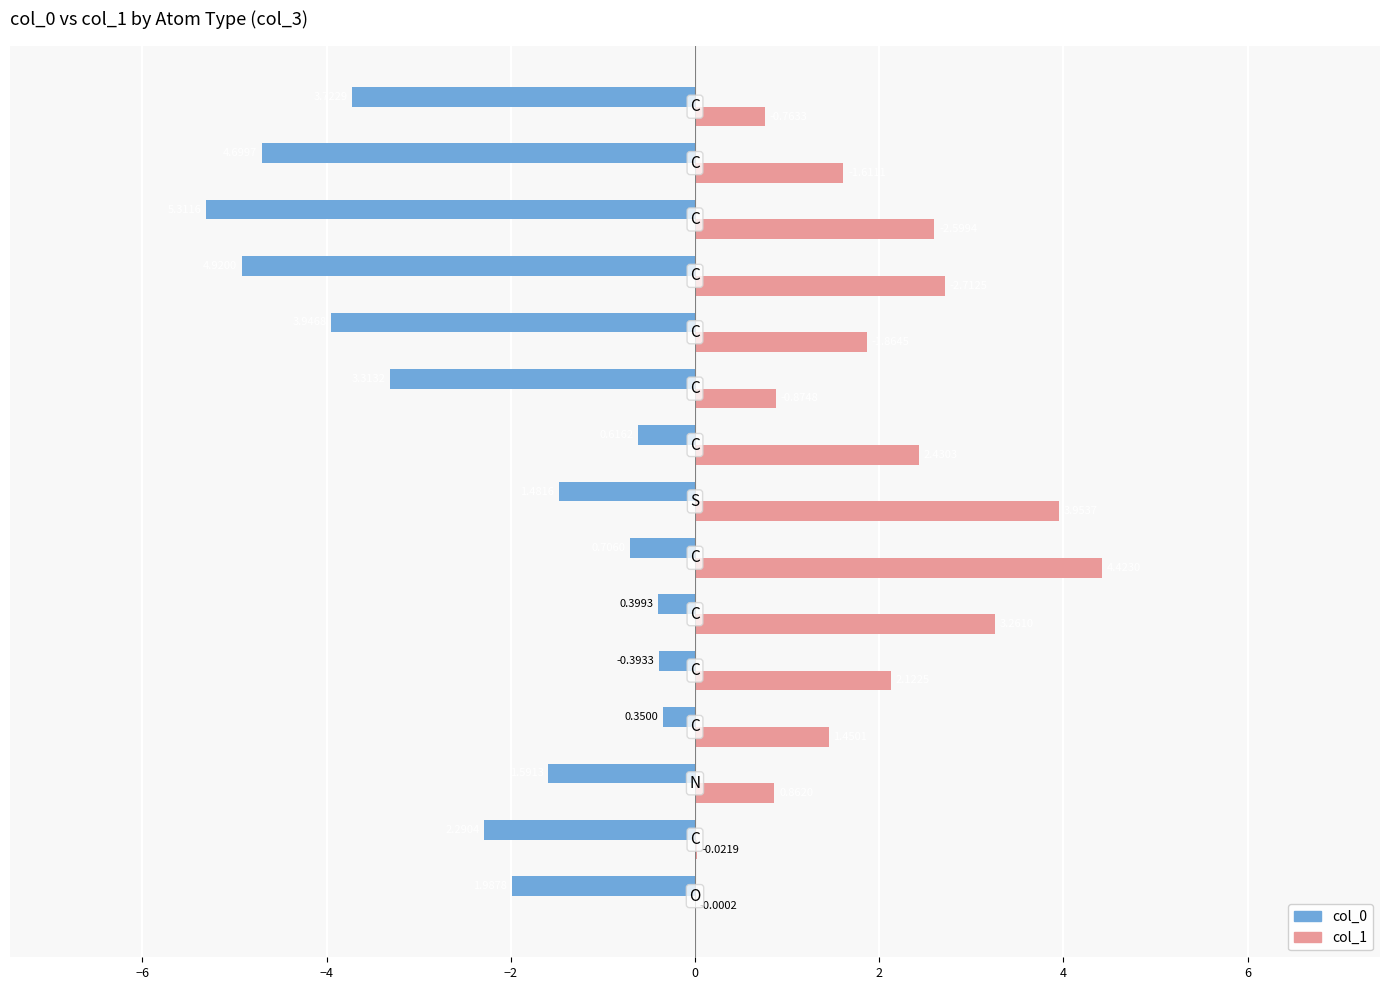

What is the minimum value shown in the chart?

-5.3